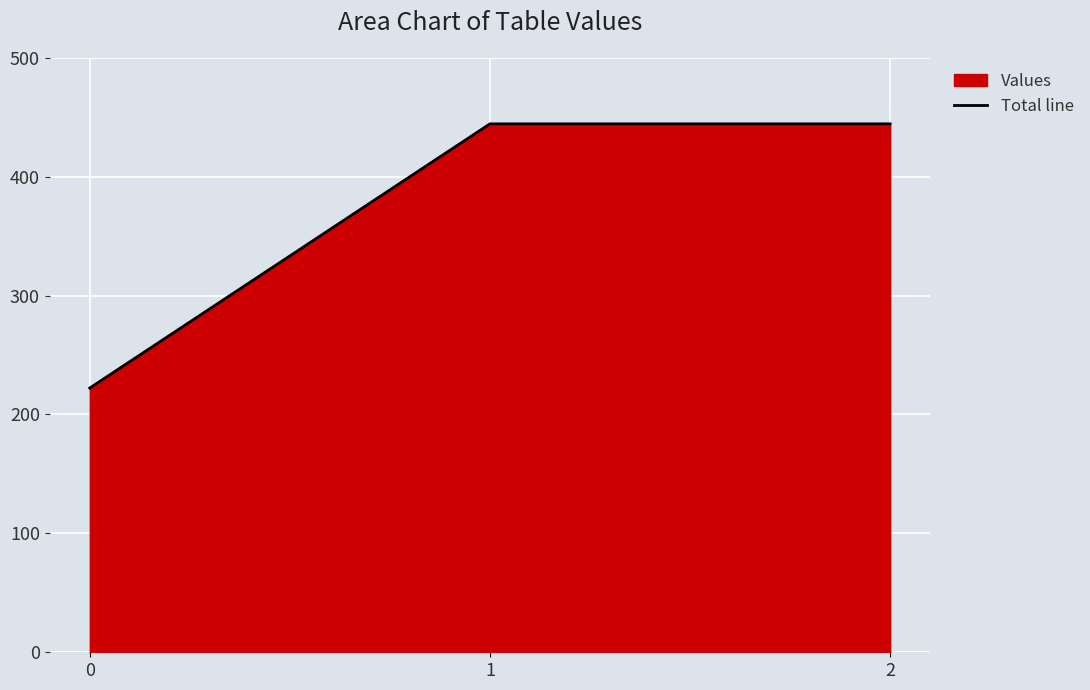

List the labels in order of value, largest first.

1, 2, 0